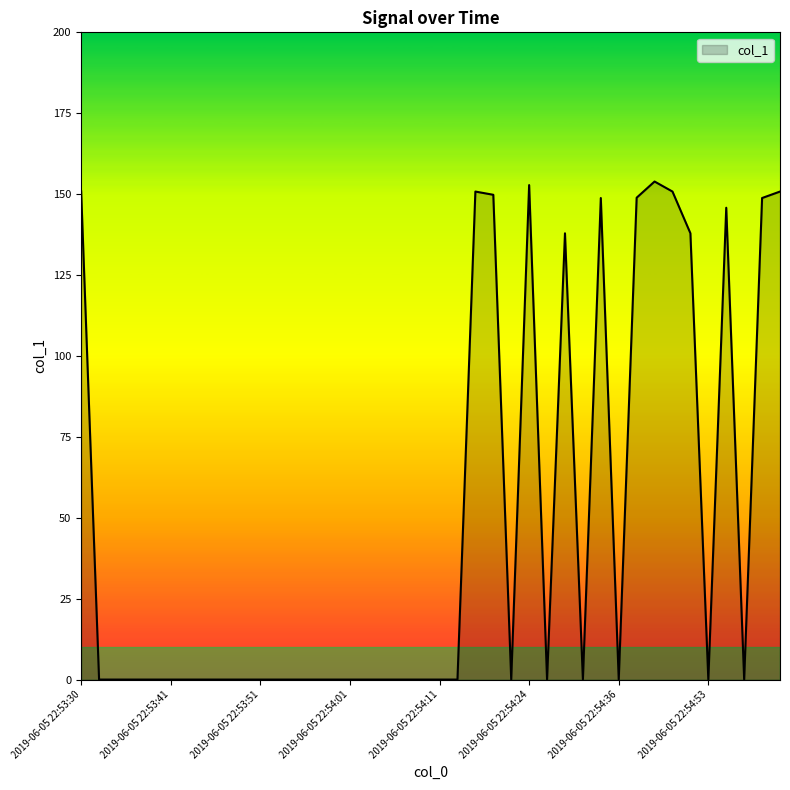

What is the greatest value displayed?

153.9